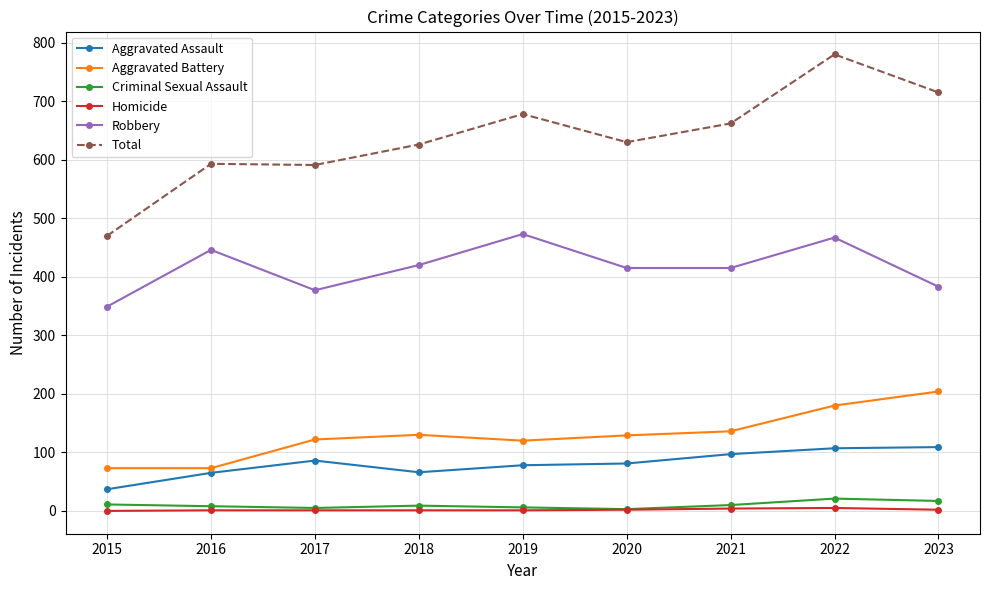

Where is the first local maximum for Aggravated Assault?

2017